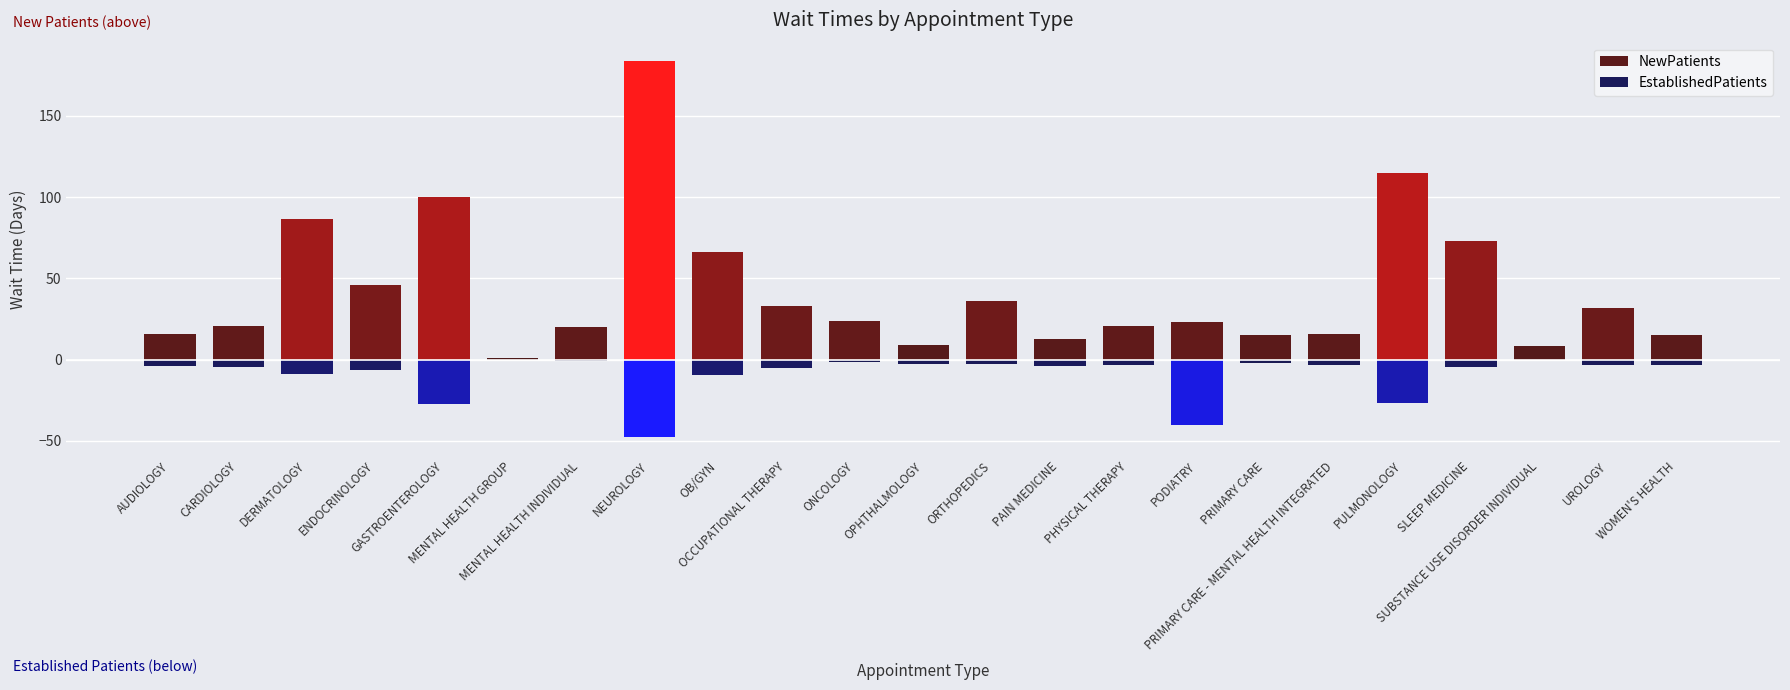

What is the sum of all EstablishedPatients values?

212.0